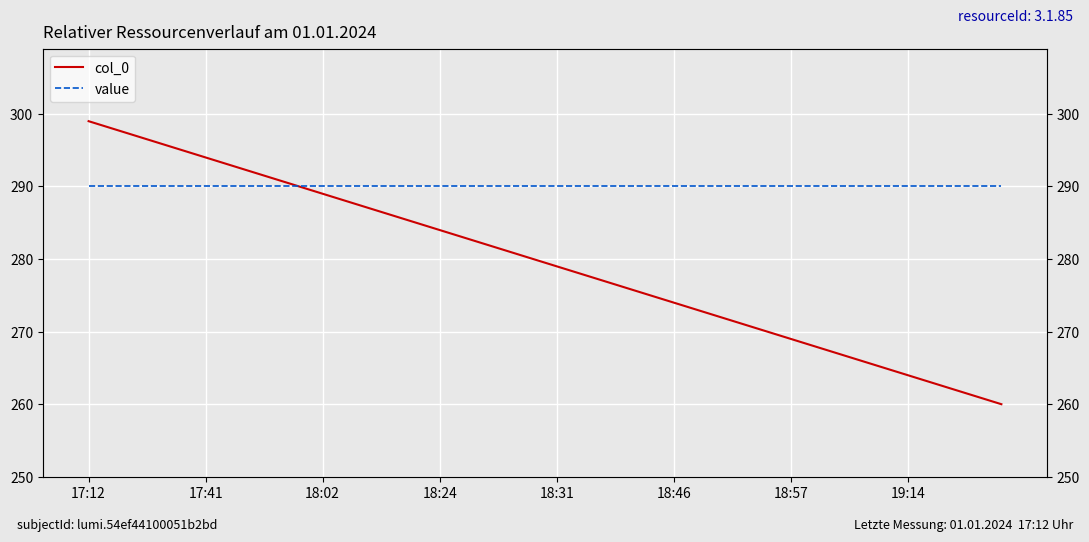

What is the highest value of the value series?

290